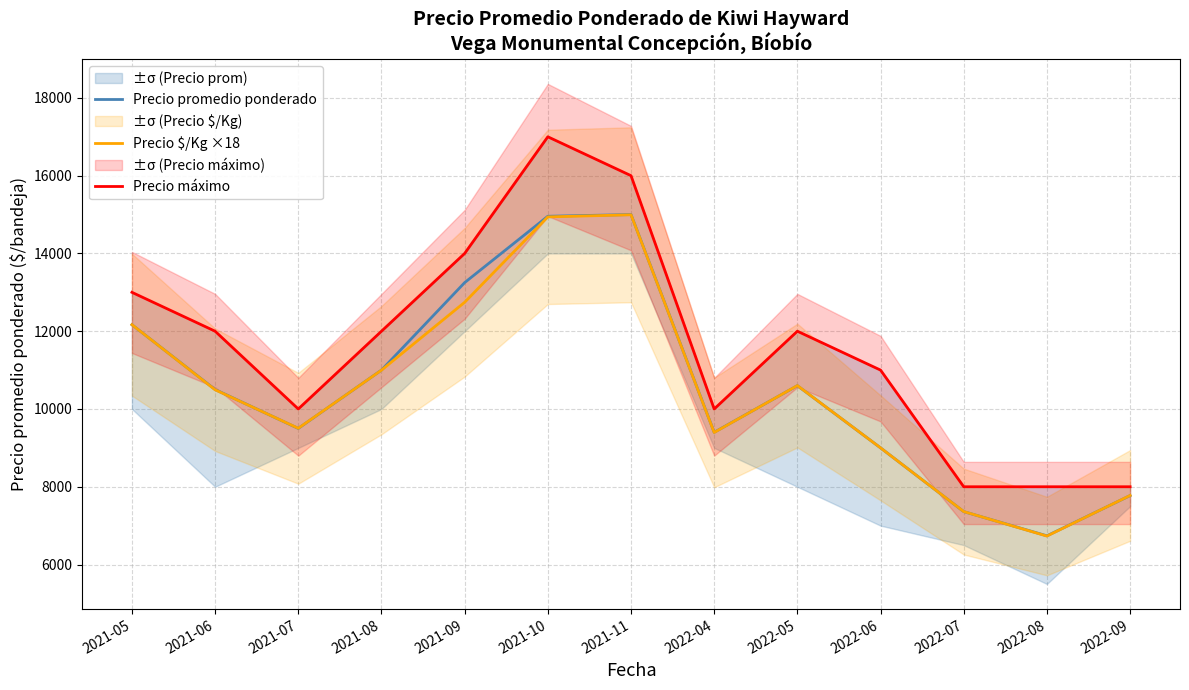

At which category does Precio $/Kg ×18 reach its first local valley?

2021-07